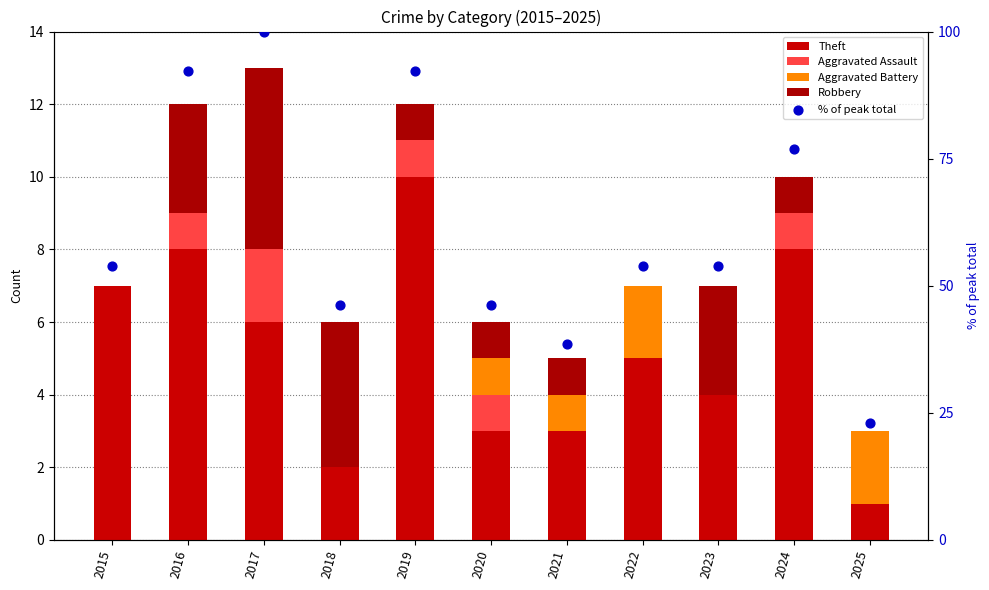

What are all the series names shown in the legend?

Theft, Aggravated Assault, Aggravated Battery, Robbery, % of peak total